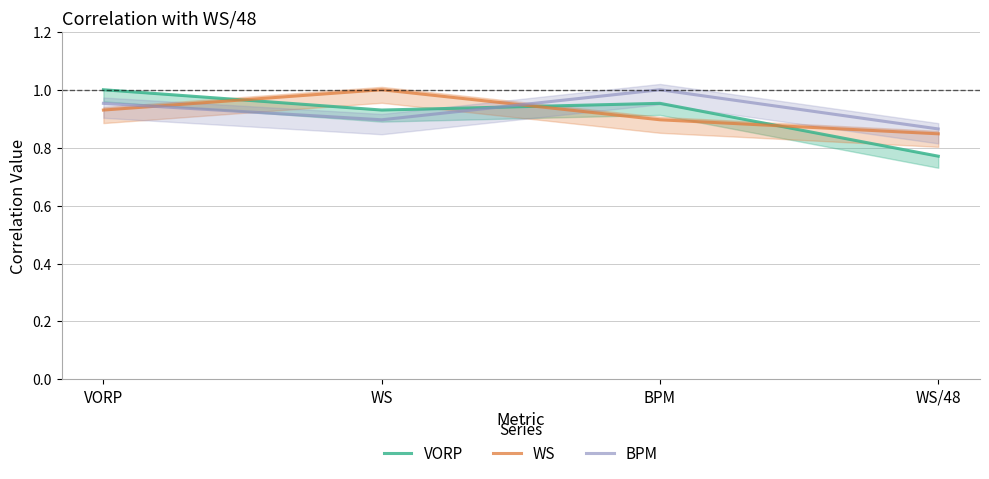

Between VORP and BPM, which is larger?

VORP